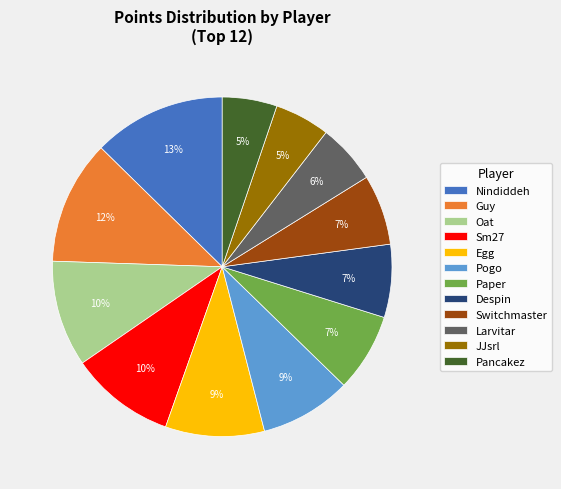

To the nearest percent, what is the combined percentage of Pogo and Guy?

21%